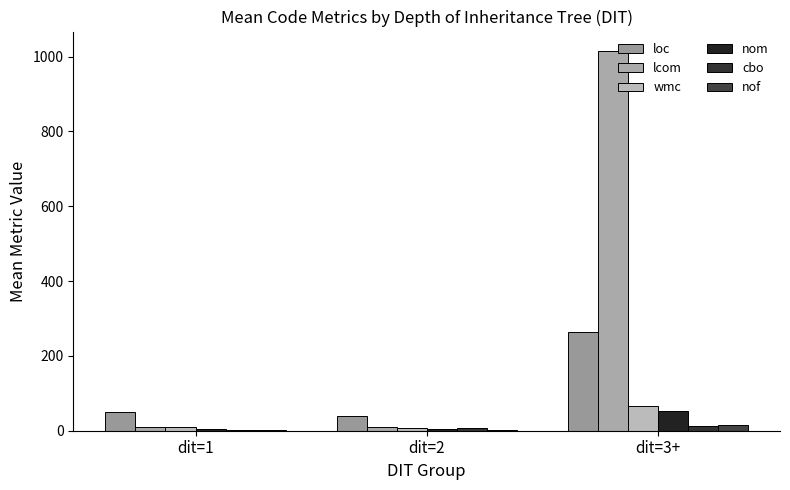

At which label does nof reach its peak?

dit=3+